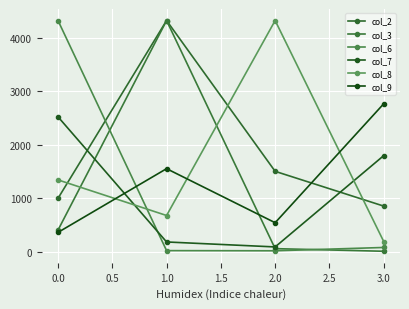

Count the number of data series in this chart.

6